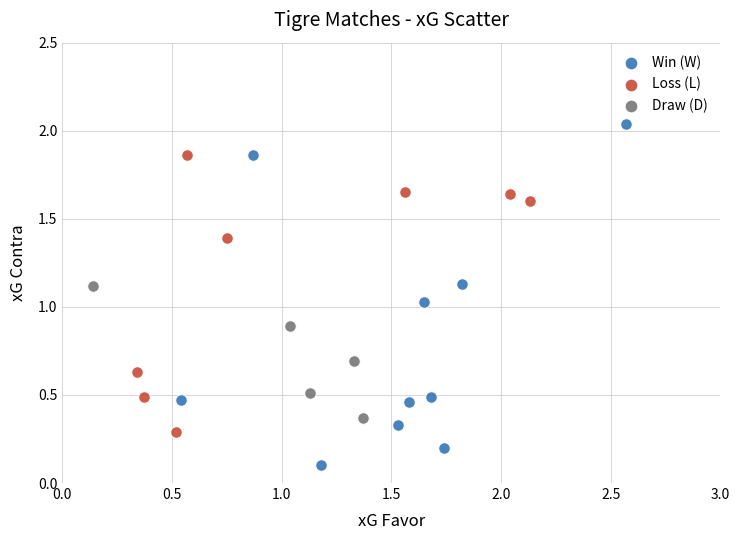

Which series reaches the maximum Y coordinate?

Win (W)